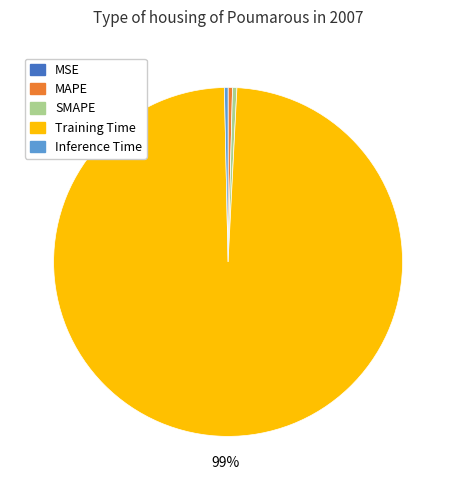

To the nearest percent, what is the average slice percentage?

20%